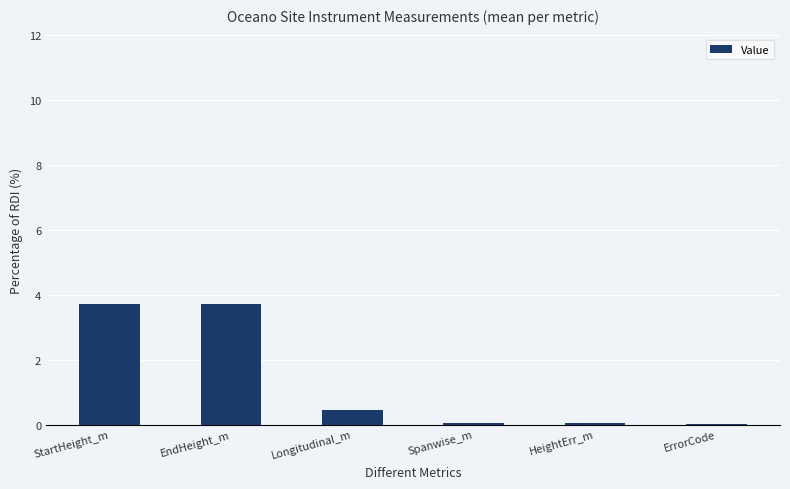

What is the maximum value shown in the chart?

3.7